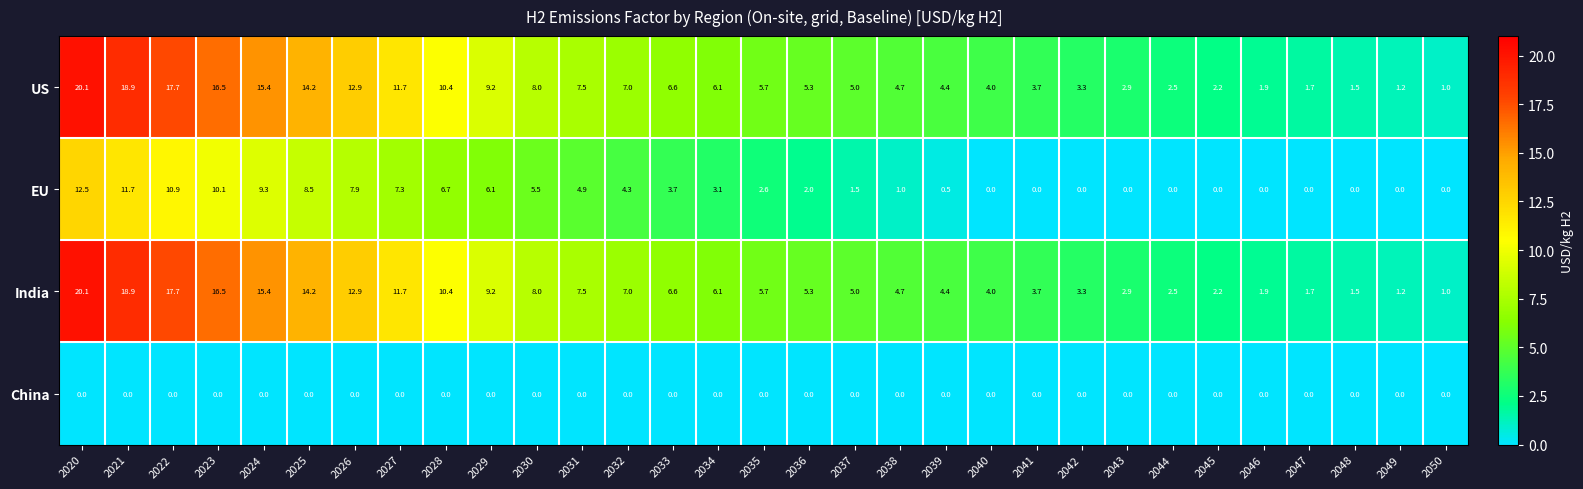

Count the number of categories in the chart.

31